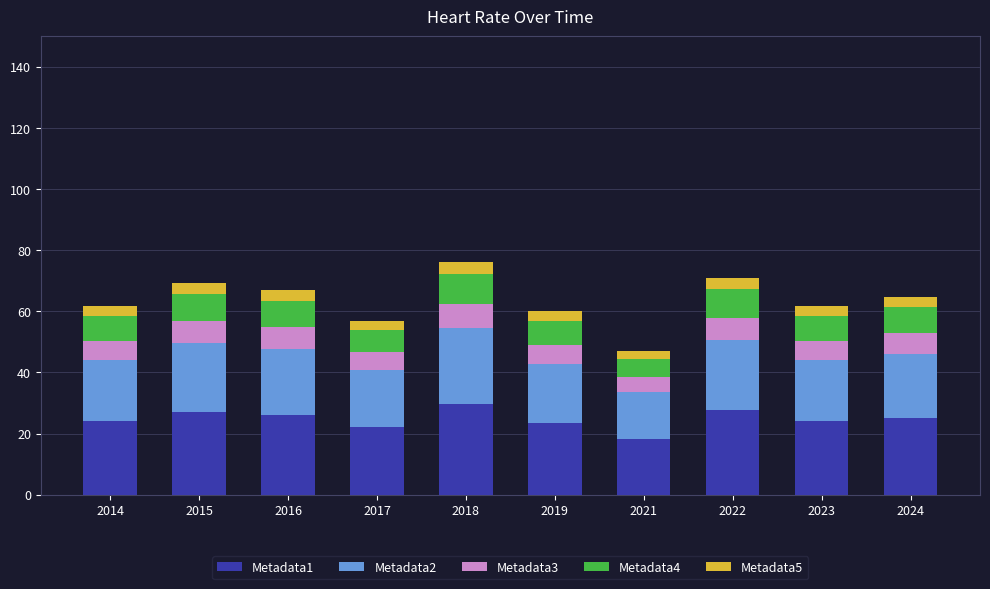

What is the total value across all series at 2022?

70.8